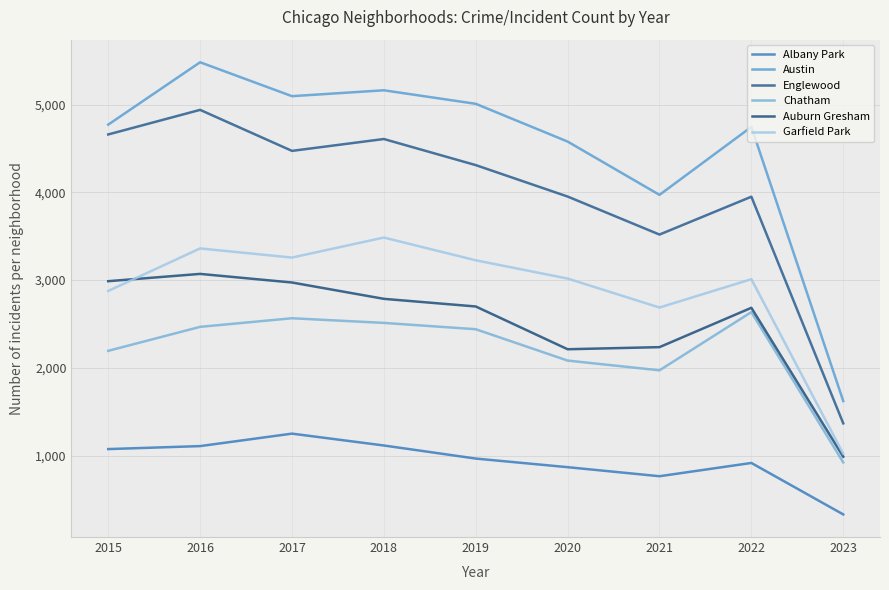

List the series in order of their peak value, lowest first.

Albany Park, Chatham, Auburn Gresham, Garfield Park, Englewood, Austin